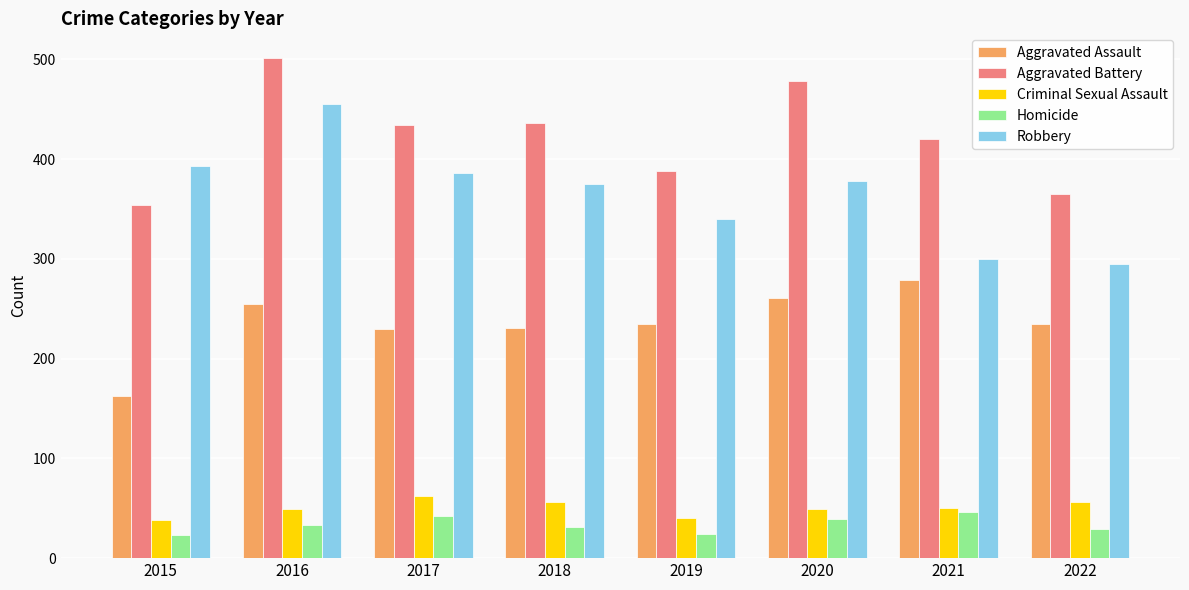

What is the spread (max minus min) of values at 2019?

364